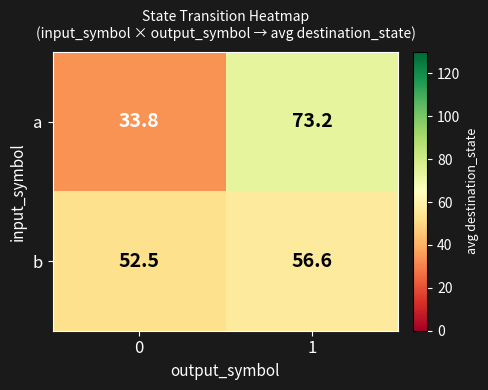

Rank the series at 0 from highest to lowest value.

b, a